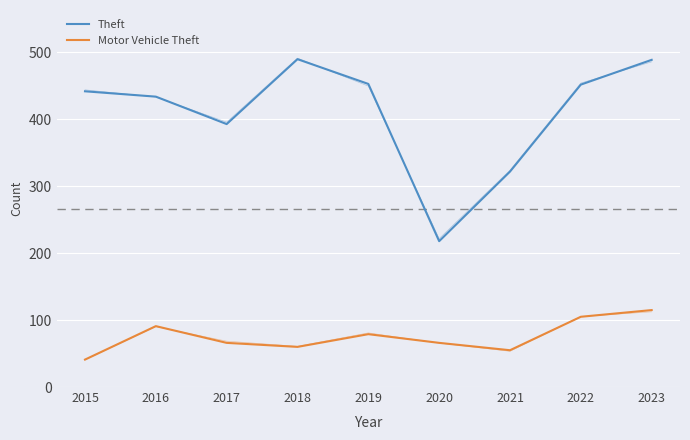

Rank the series by their average value, from lowest to highest.

Motor Vehicle Theft, Theft